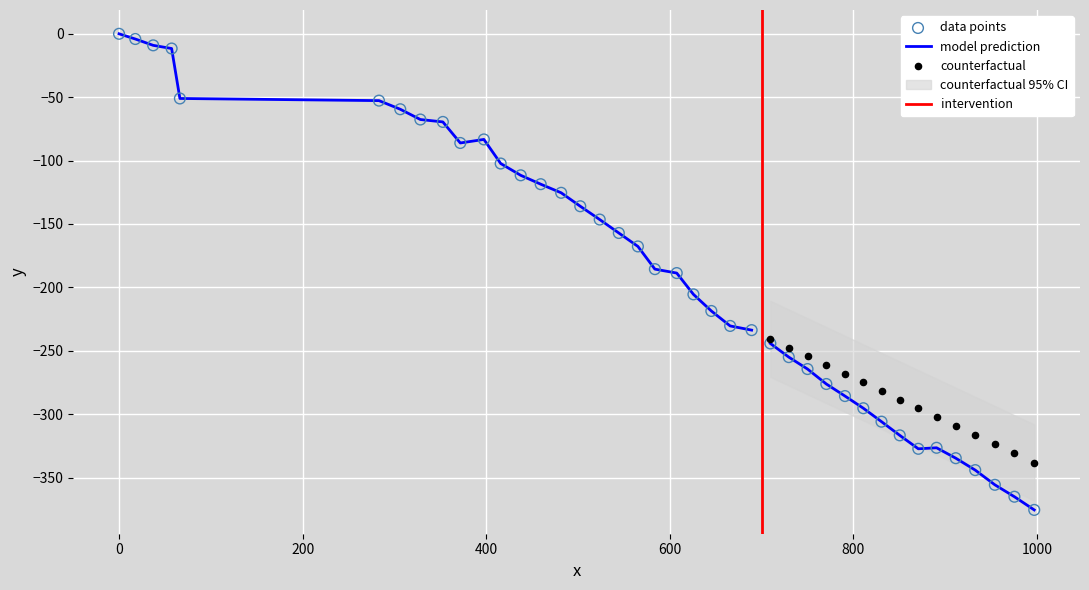

What is the change in value from 544.5 to 709.6?

-87.1